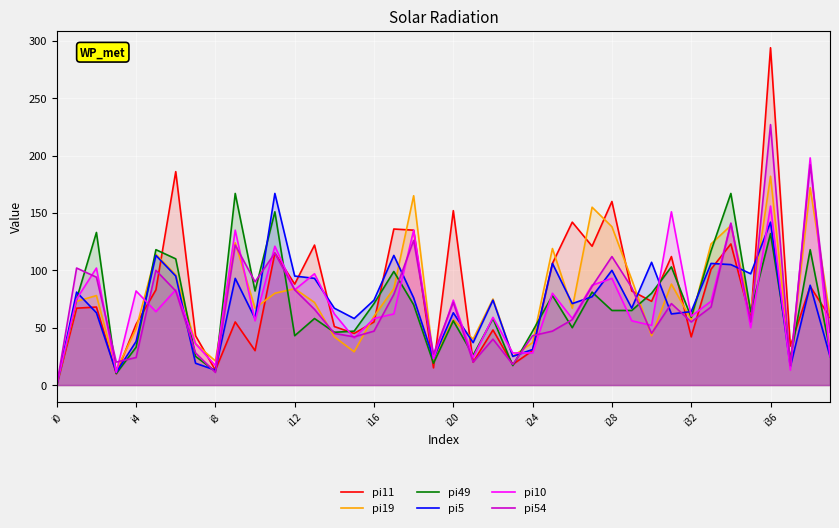

At which category is the sum across all series the highest?

i36